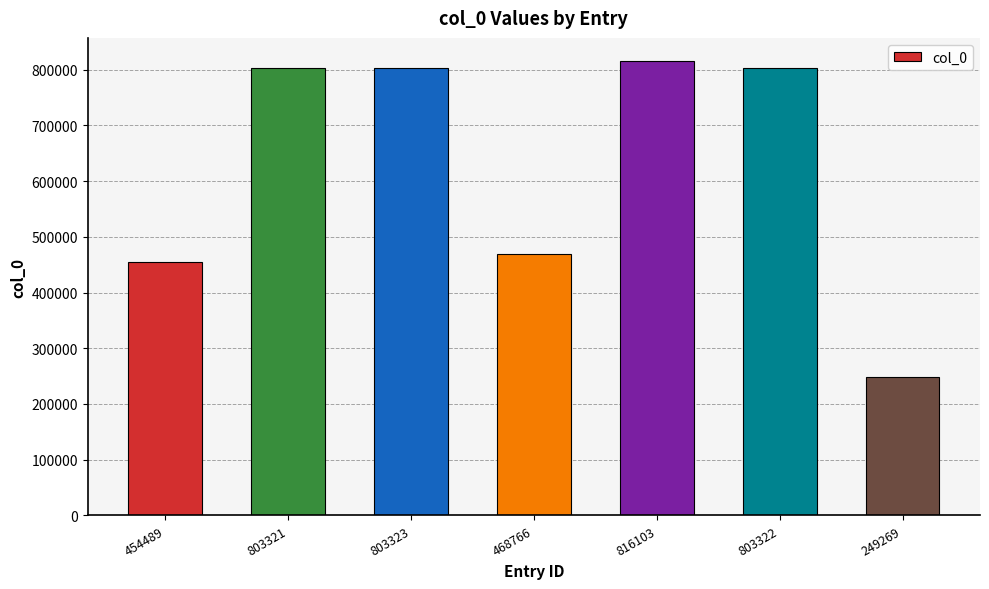

The chart shows a value of 803323 at 803323. True or false?

True